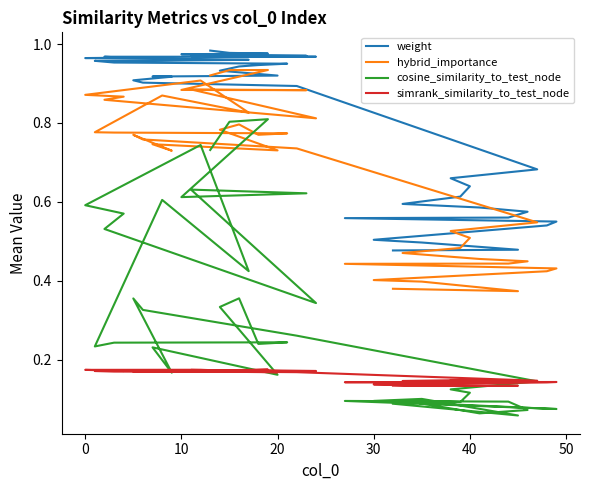

How many interior local peaks does the cosine_similarity_to_test_node series have?

11